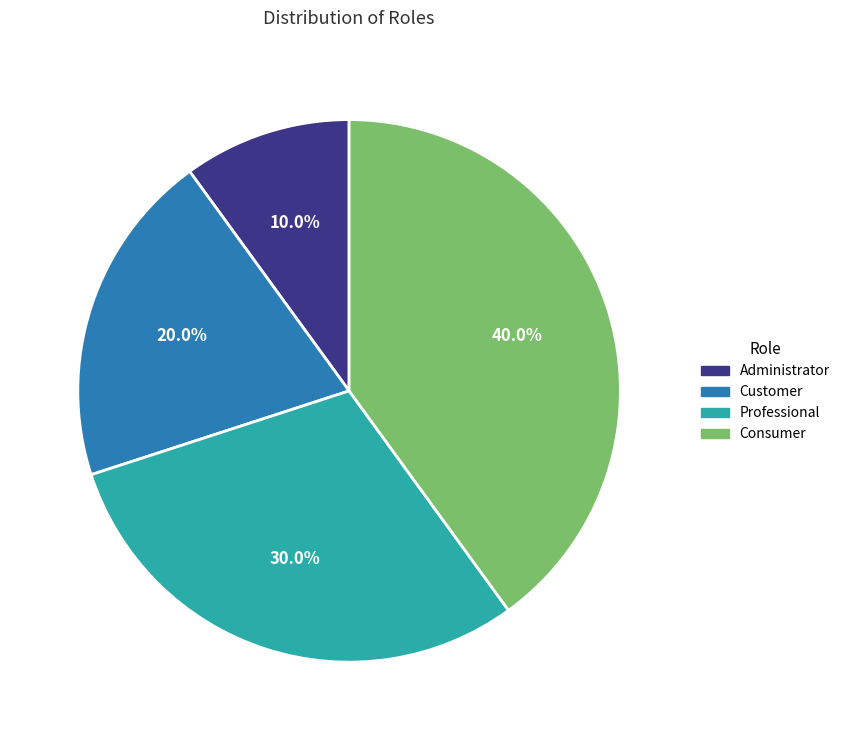

True or false: Professional accounts for 21% of the total.

False